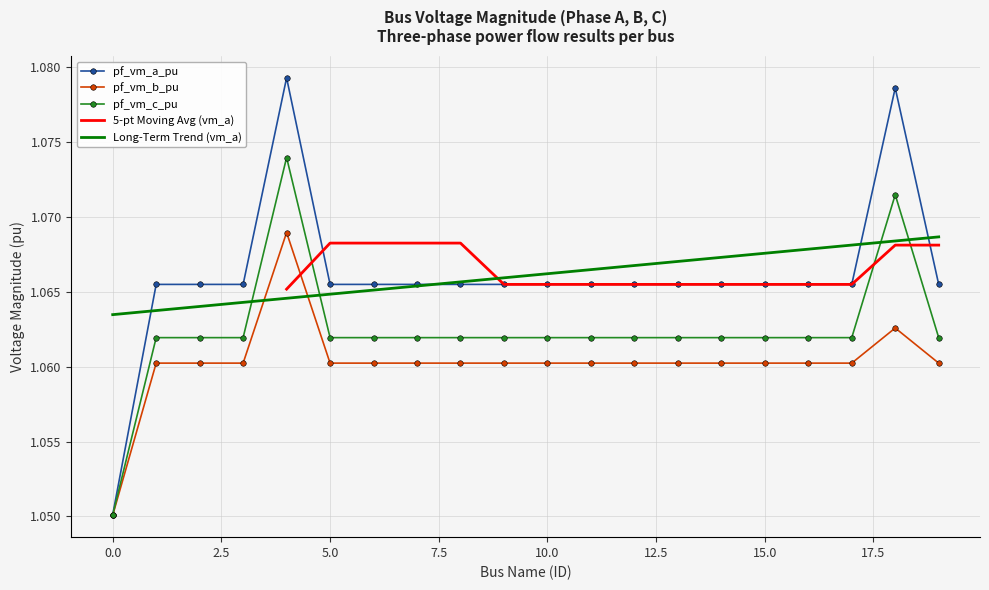

How many categories are shown in the chart?

20